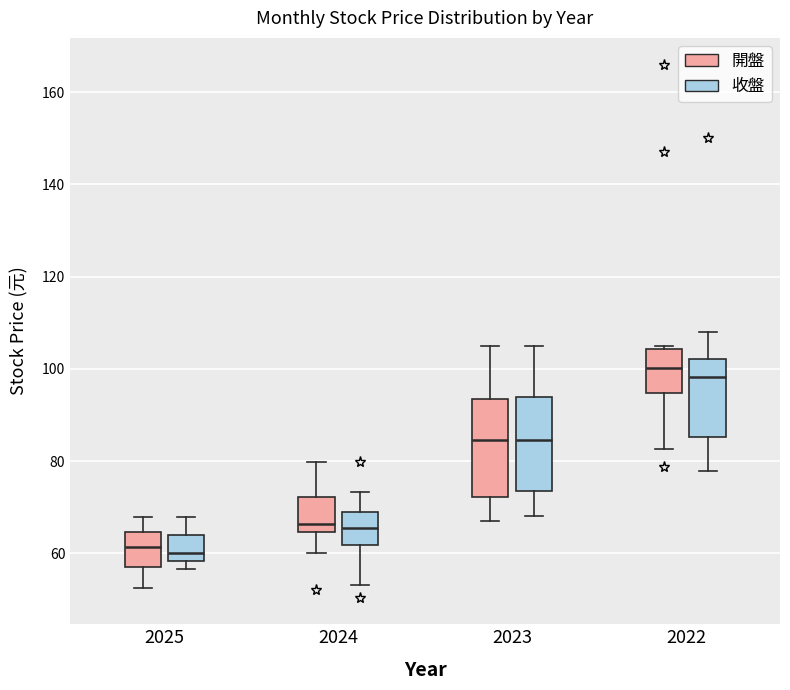

Reading left to right, read every box against the y-axis: the position of its median line, the range the box covers, and the ends of its whiskers. The values are not printed on the chart, so give them approximately, as read against the axis.

2025 (開盤): median 62, box 56 to 64, whiskers 52 to 68
2025 (收盤): median 60, box 58 to 64, whiskers 56 to 68
2024 (開盤): median 66, box 64 to 72, whiskers 60 to 80
2024 (收盤): median 66, box 62 to 70, whiskers 54 to 74
2023 (開盤): median 84, box 72 to 94, whiskers 68 to 106
2023 (收盤): median 84, box 74 to 94, whiskers 68 to 106
2022 (開盤): median 100, box 94 to 104, whiskers 82 to 106
2022 (收盤): median 98, box 86 to 102, whiskers 78 to 108